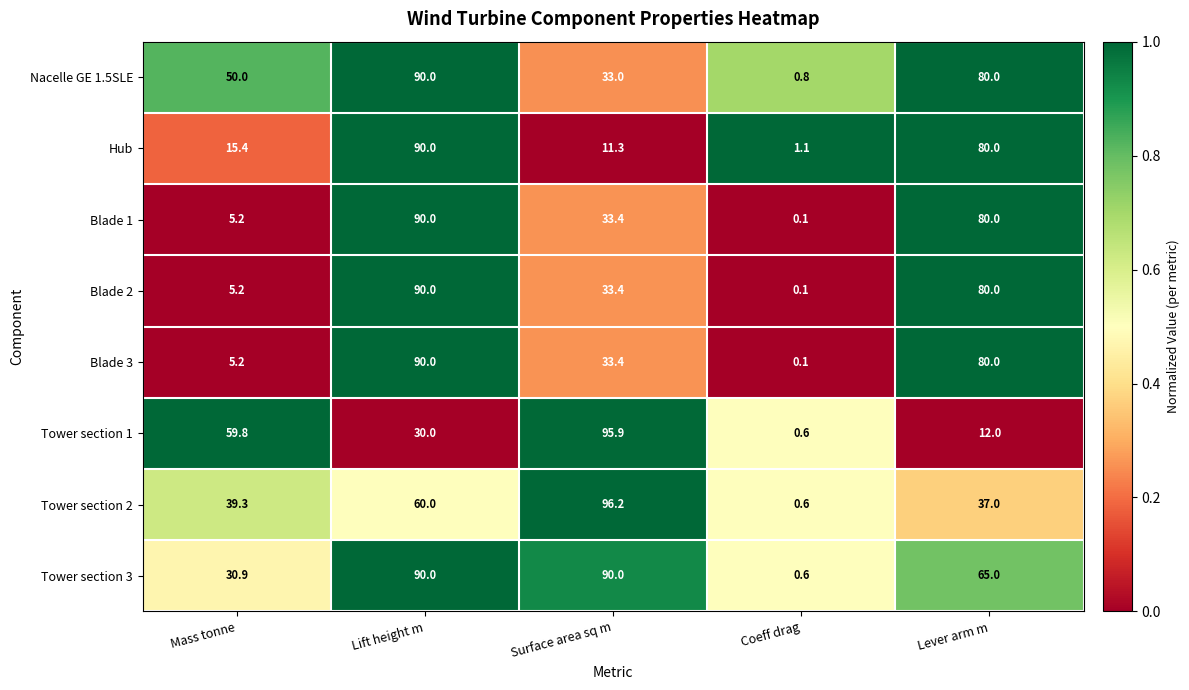

Which category has the highest value across all series?

Surface area sq m